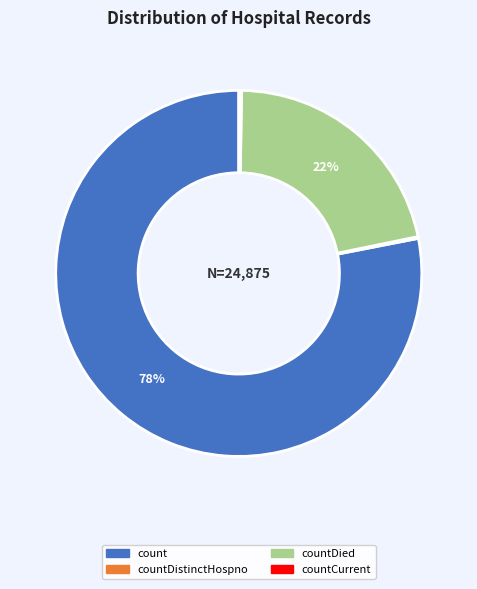

To the nearest percent, what is the average slice percentage?

25%